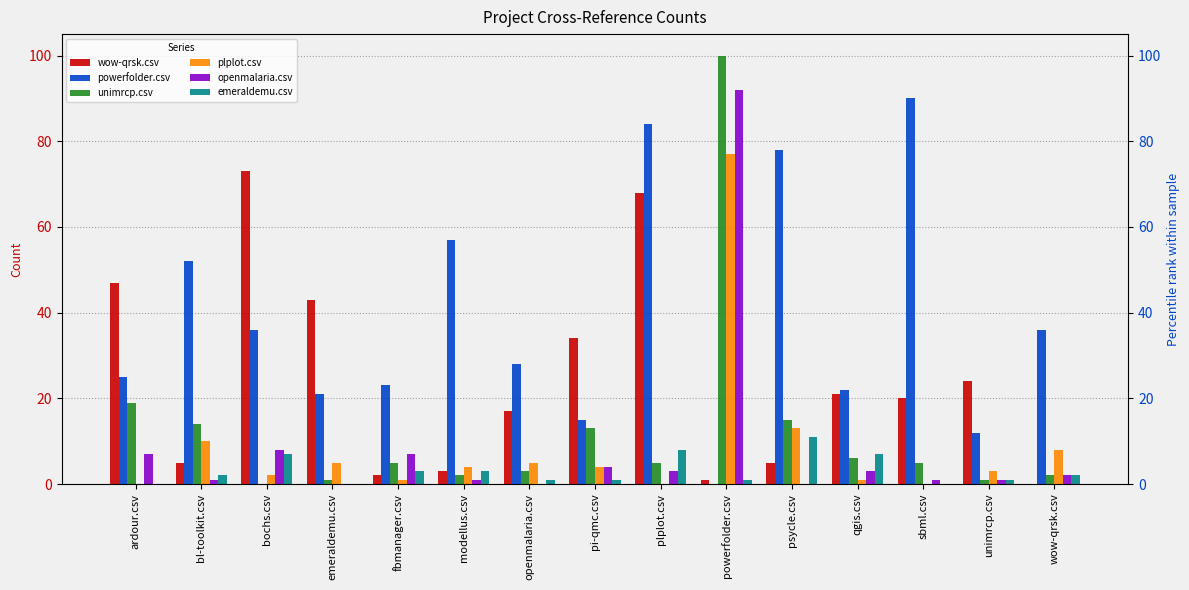

What is the total value across all series at bl-toolkit.csv?

84